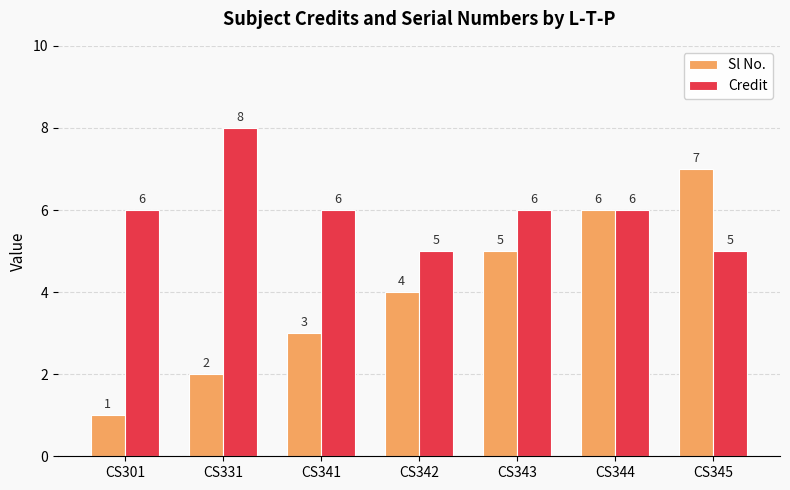

How many categories are shown in the chart?

7